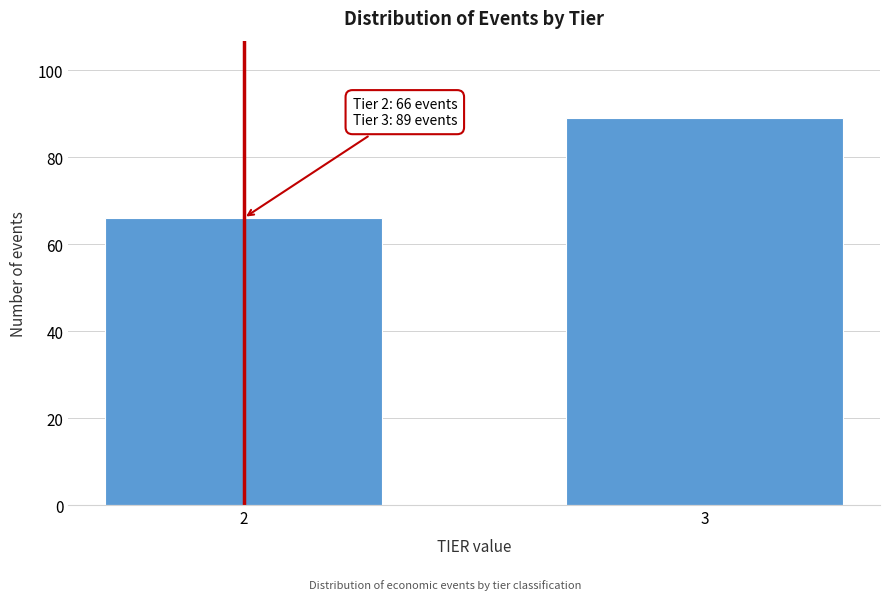

Reading left to right, what are all the values shown in this chart?

66	89